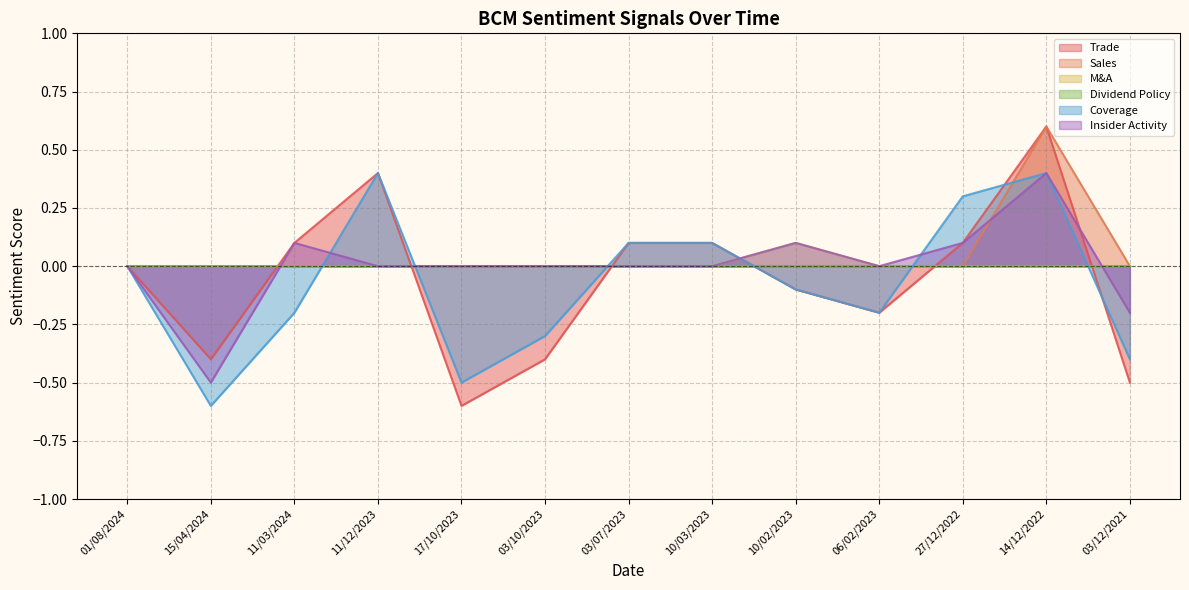

At which category is the sum across all series the highest?

14/12/2022